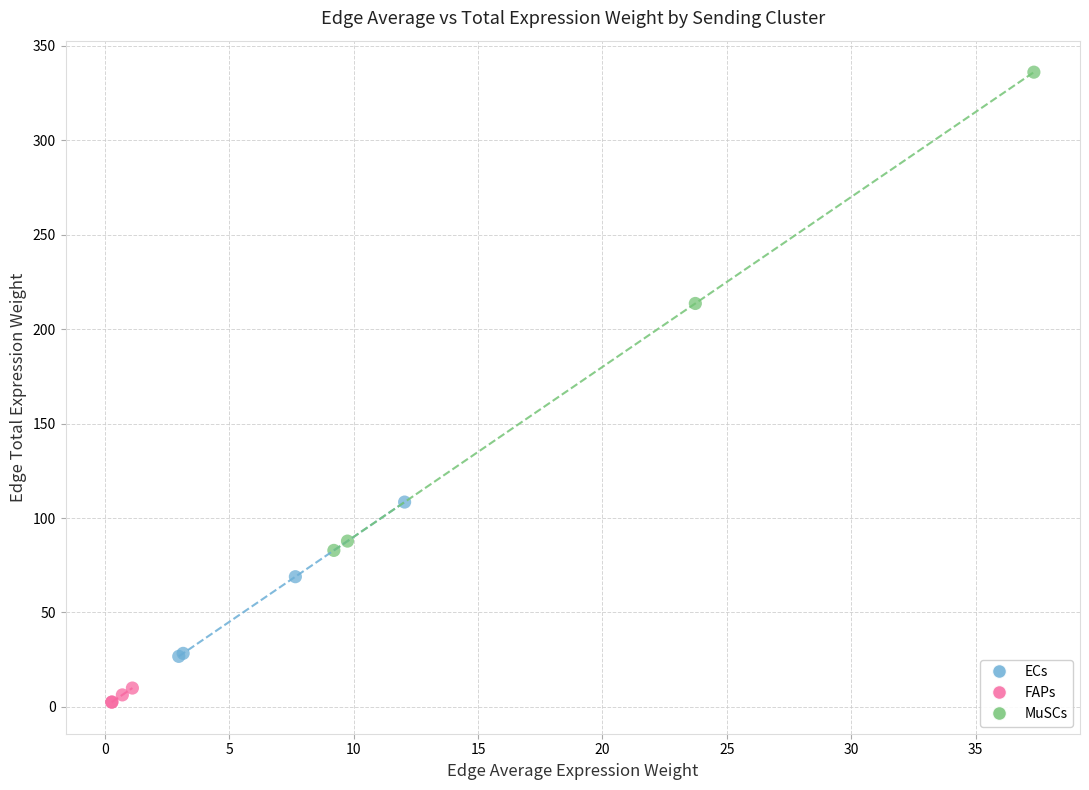

Which series contains the lowest Y value?

FAPs